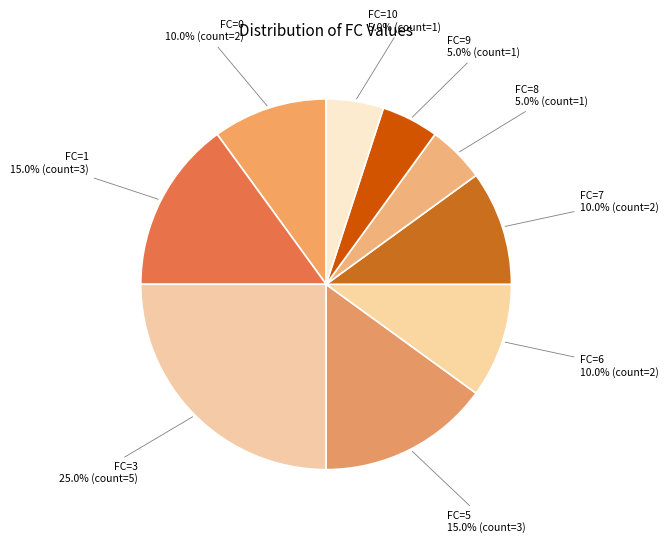

Count the number of slices in the pie.

9